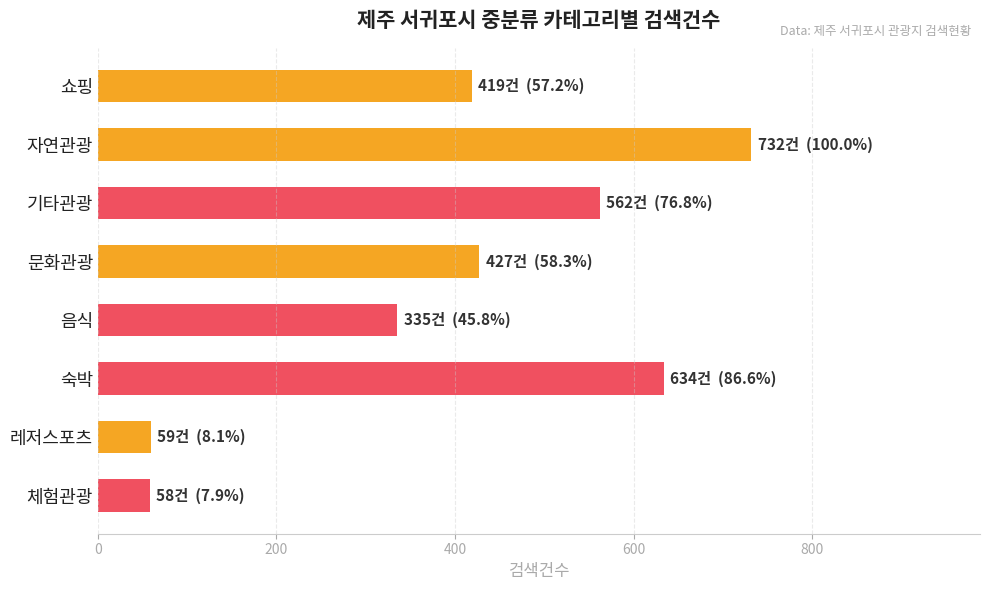

What is the difference between the second highest and second lowest values?

575